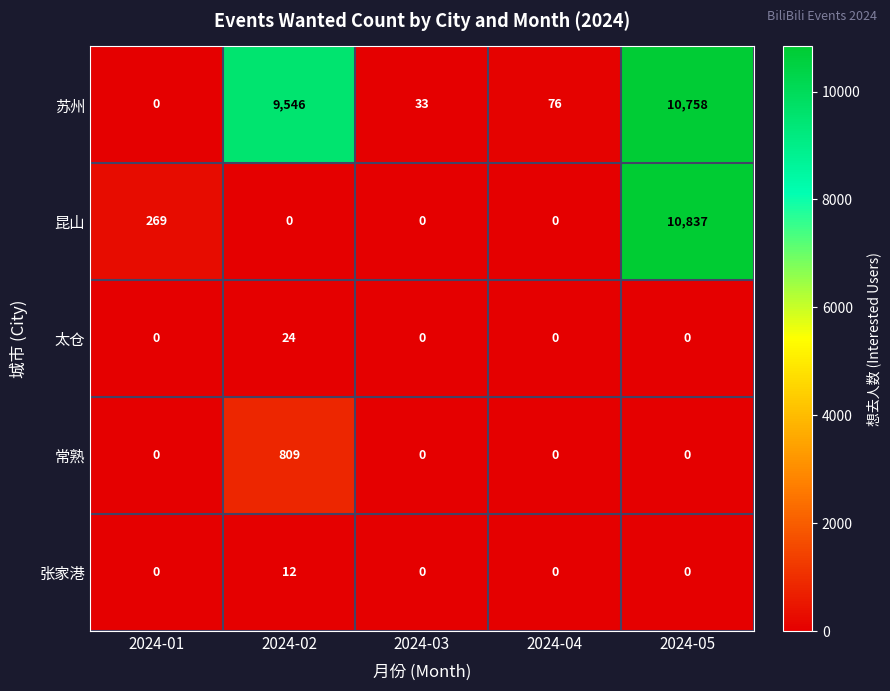

What is the spread (max minus min) of values at 2024-04?

76